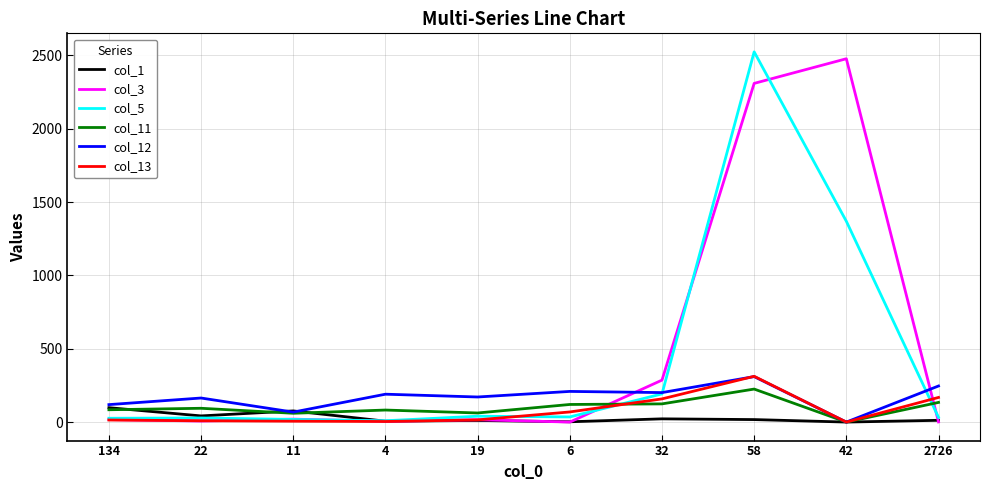

At which category is the sum across all series the highest?

58